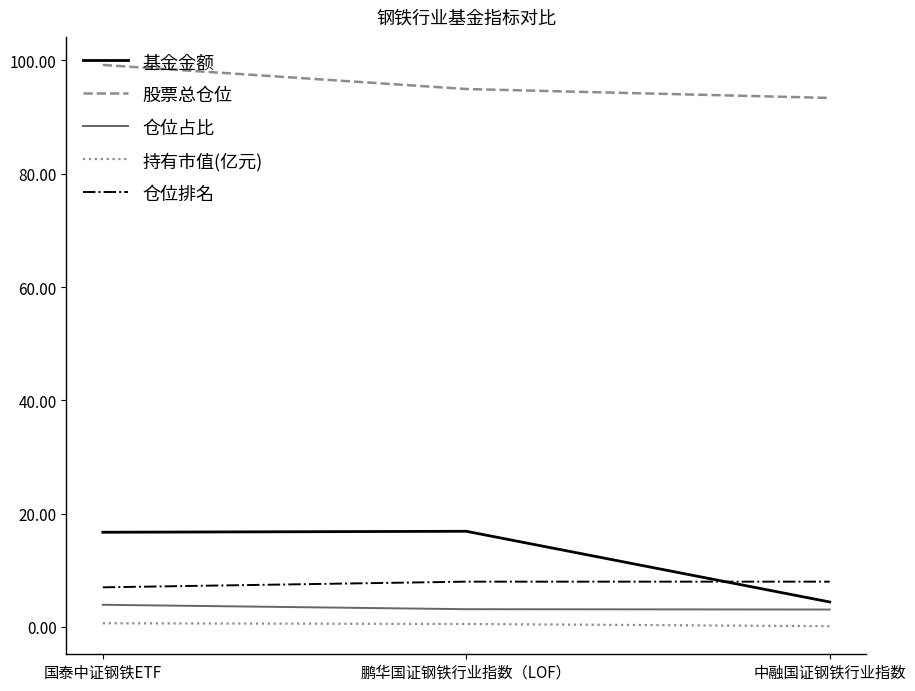

At which category is the sum across all series the highest?

国泰中证钢铁ETF